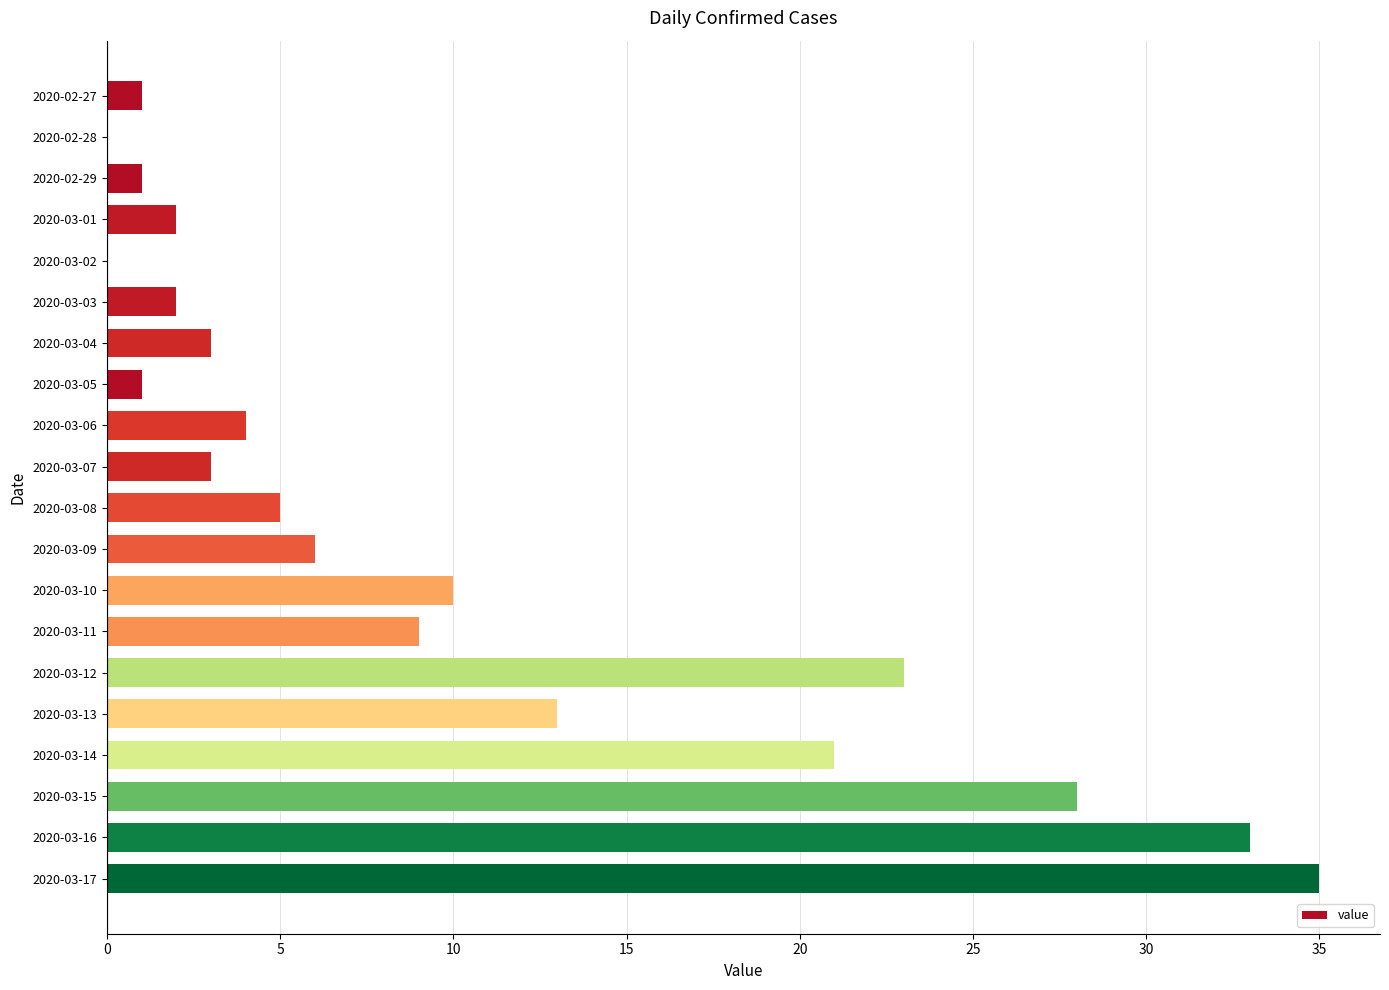

Approximately how many times larger is the value at 2020-03-03 compared to 2020-03-05?

2.0